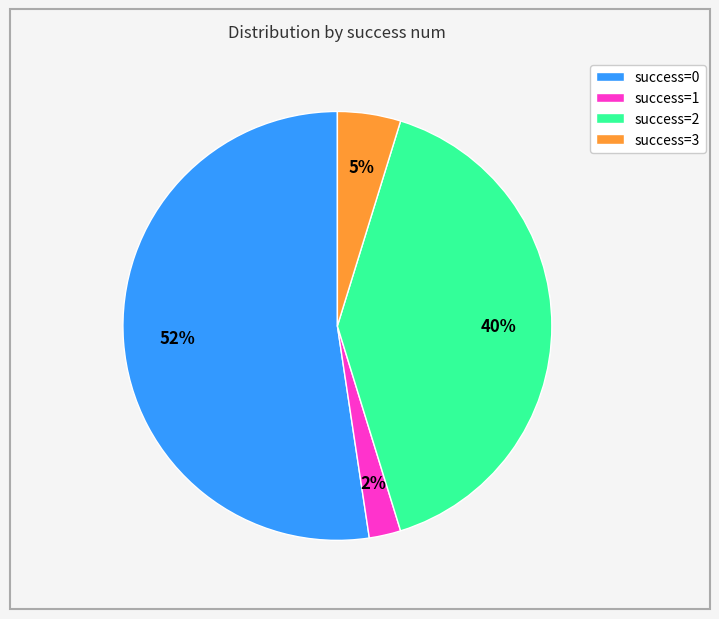

What percentage is the success=1 slice, to the nearest percent?

2%